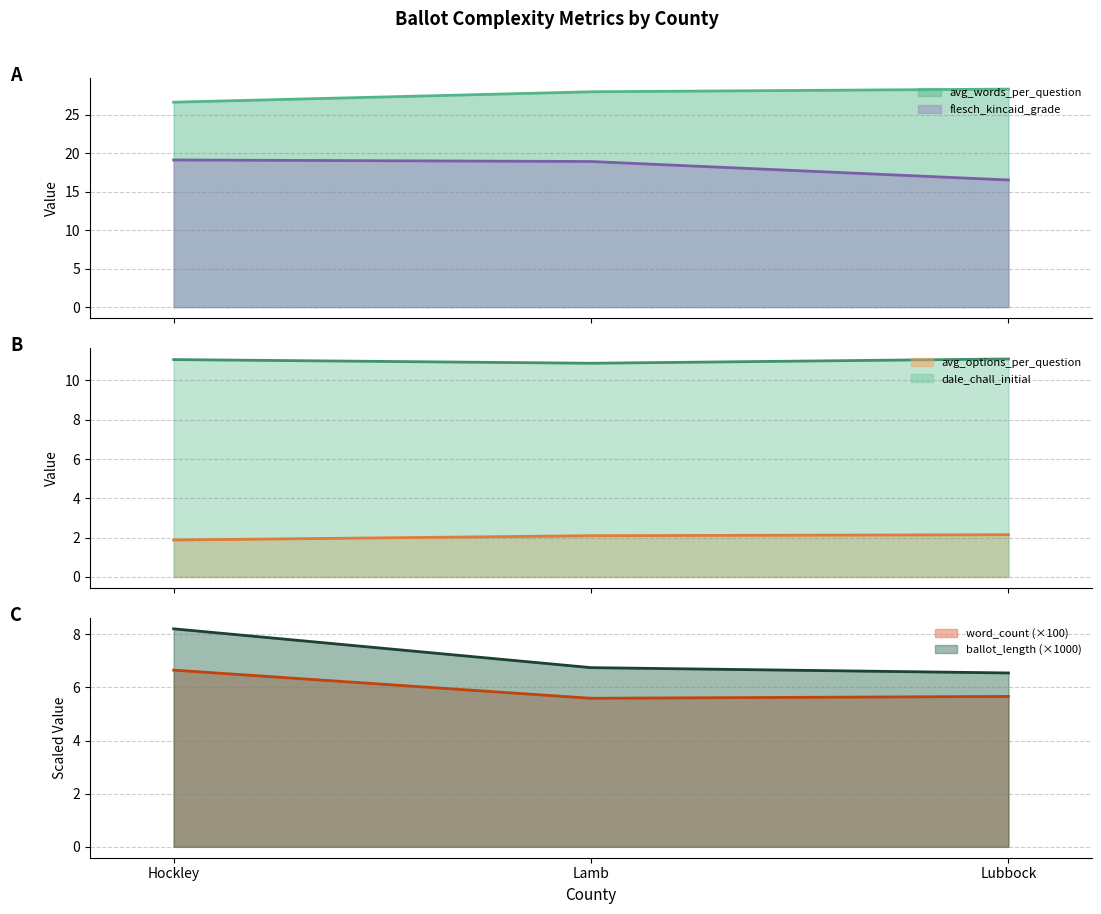

What is the maximum value shown in the chart?

28.3